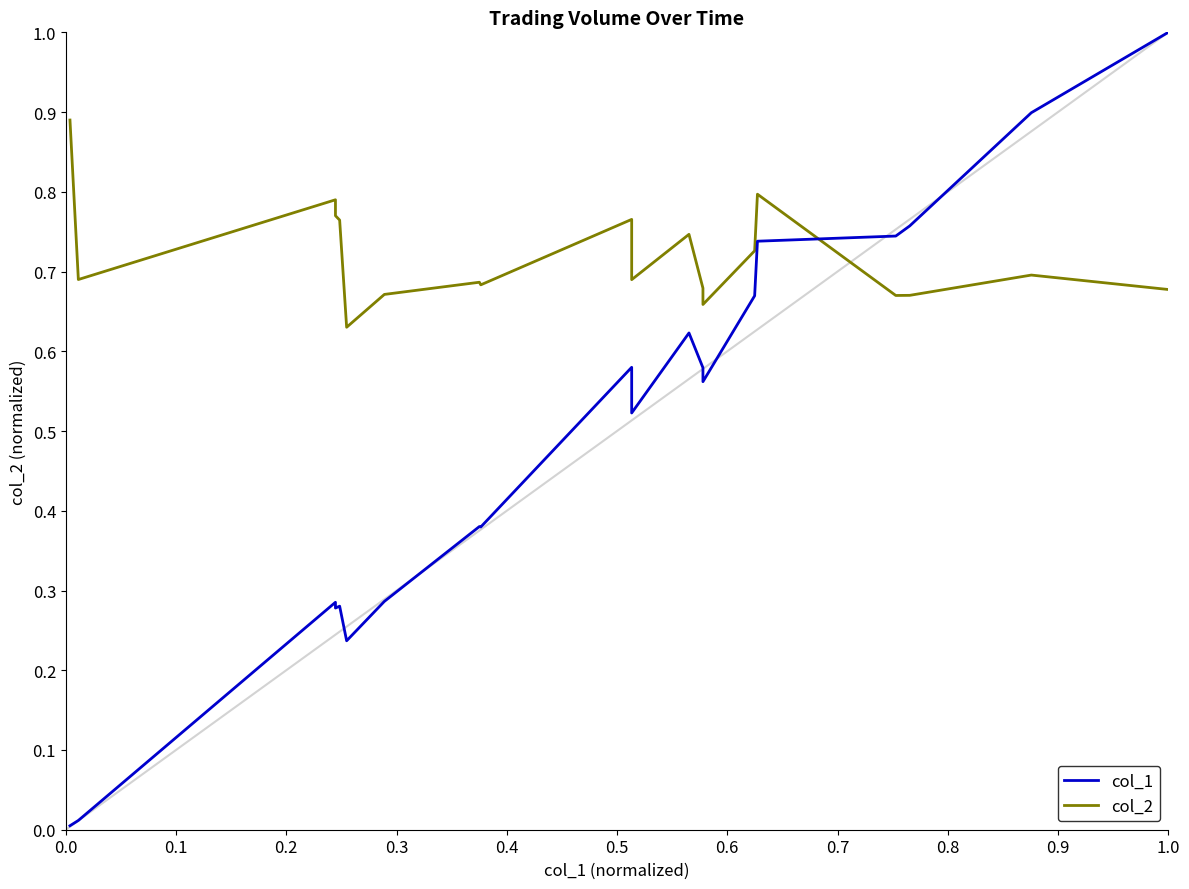

How many series are shown in this chart?

2